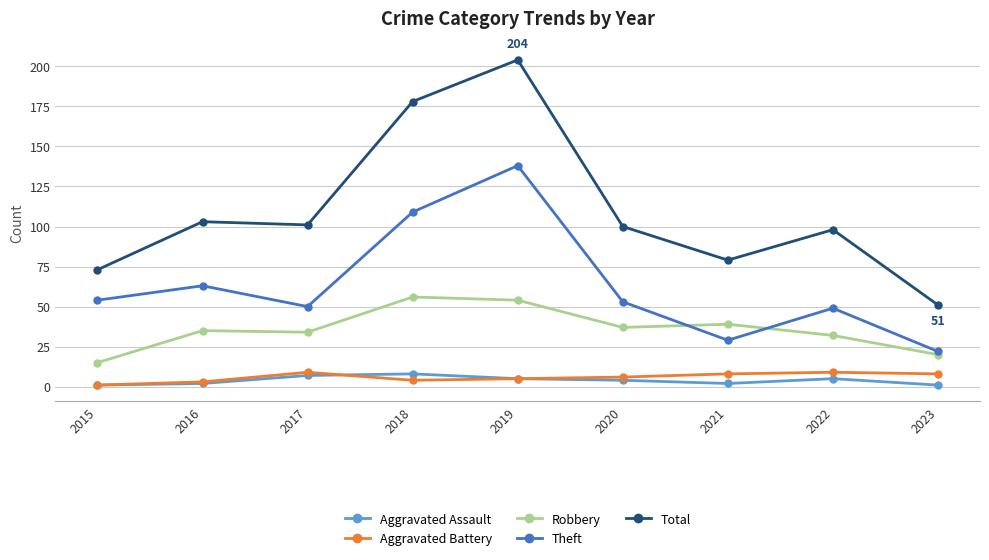

What are all the series names shown in the legend?

Aggravated Assault, Aggravated Battery, Robbery, Theft, Total